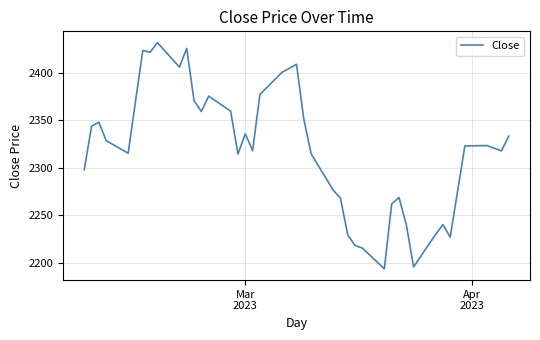

What is the maximum value shown in the chart?

2431.6